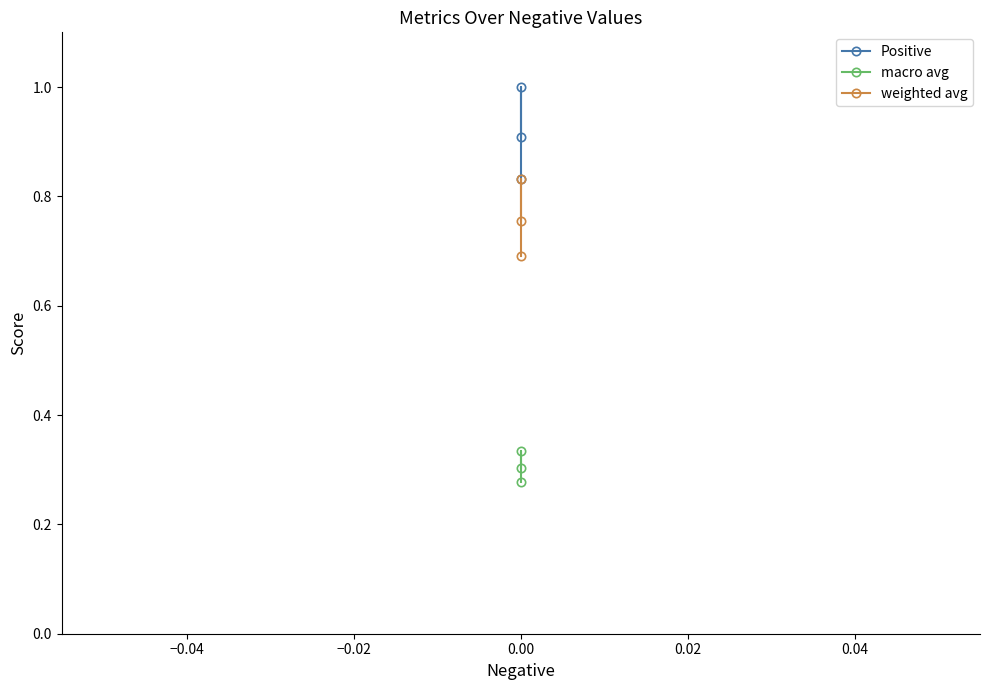

What is the minimum value for Positive?

0.8